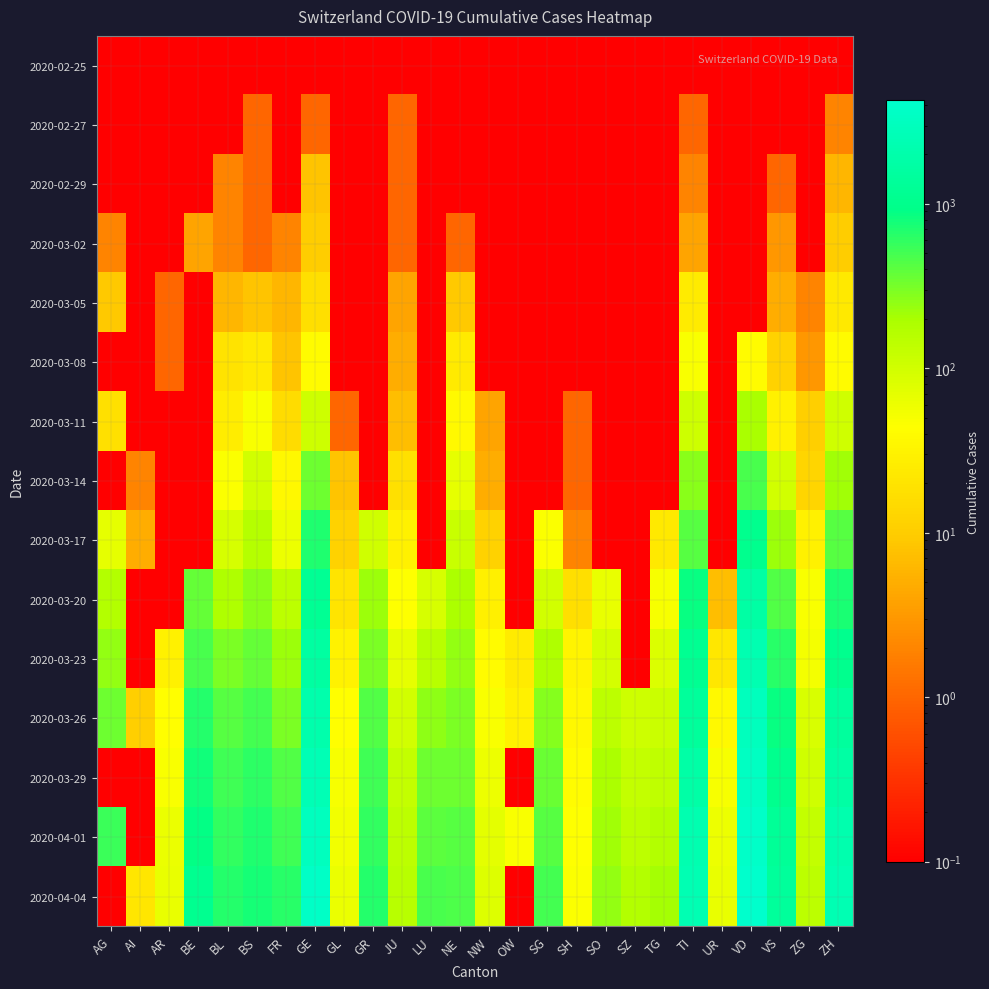

Between GL and TI, which series saw the biggest shift?

2020-04-04